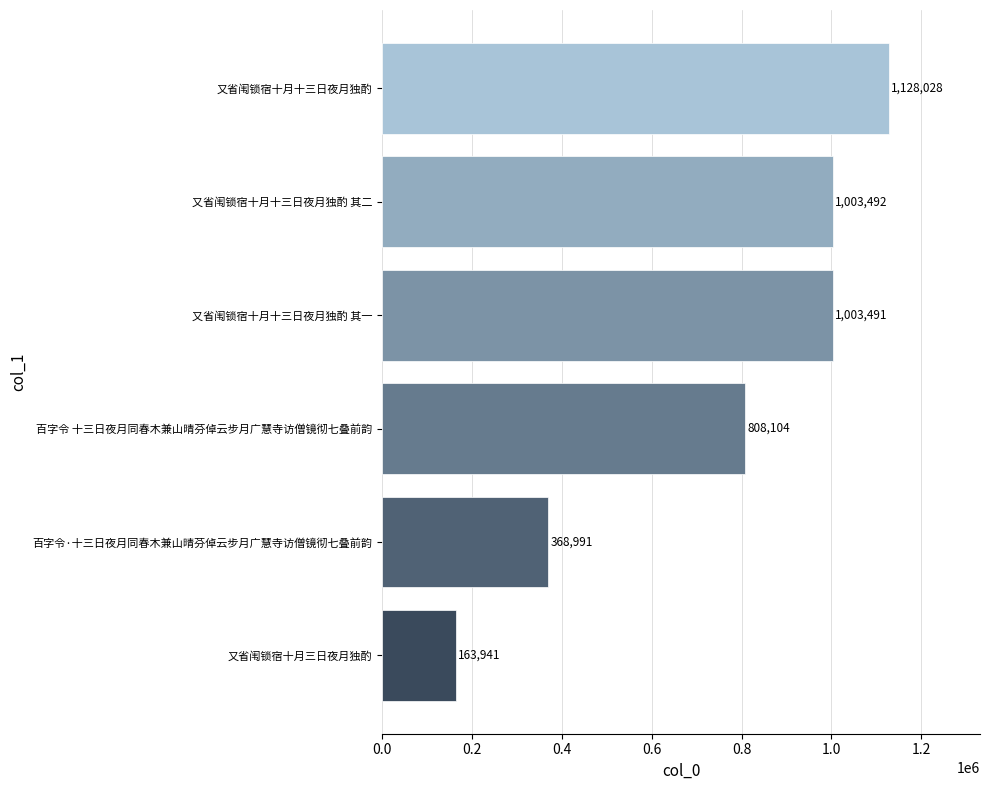

How many values are below 1003491?

3